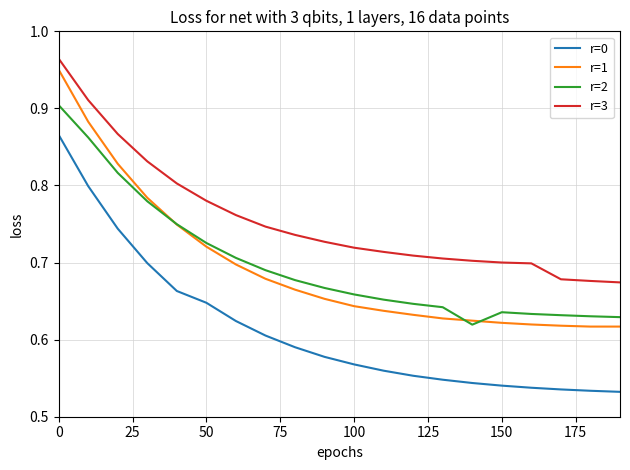

True or false: r=1 and r=3 cross at least once.

False